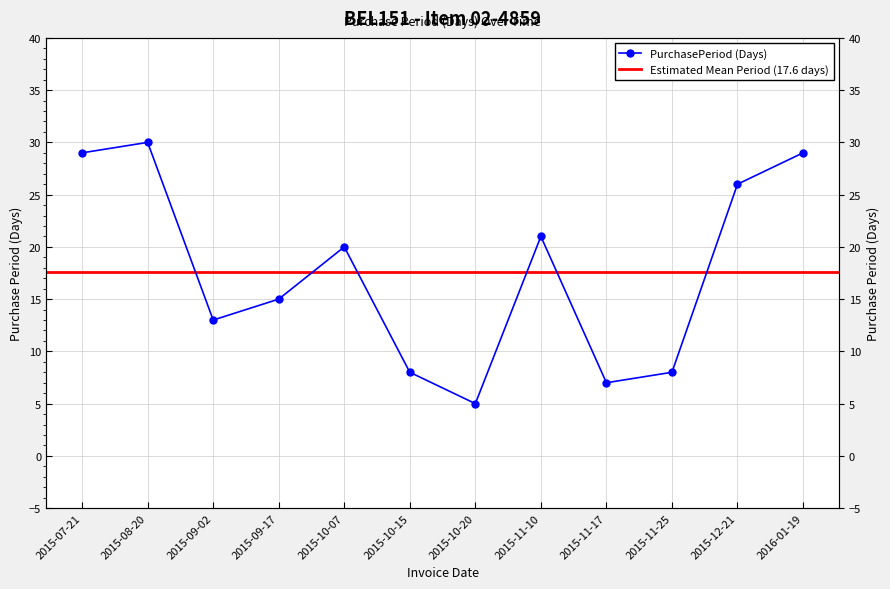

What is the maximum value shown in the chart?

30